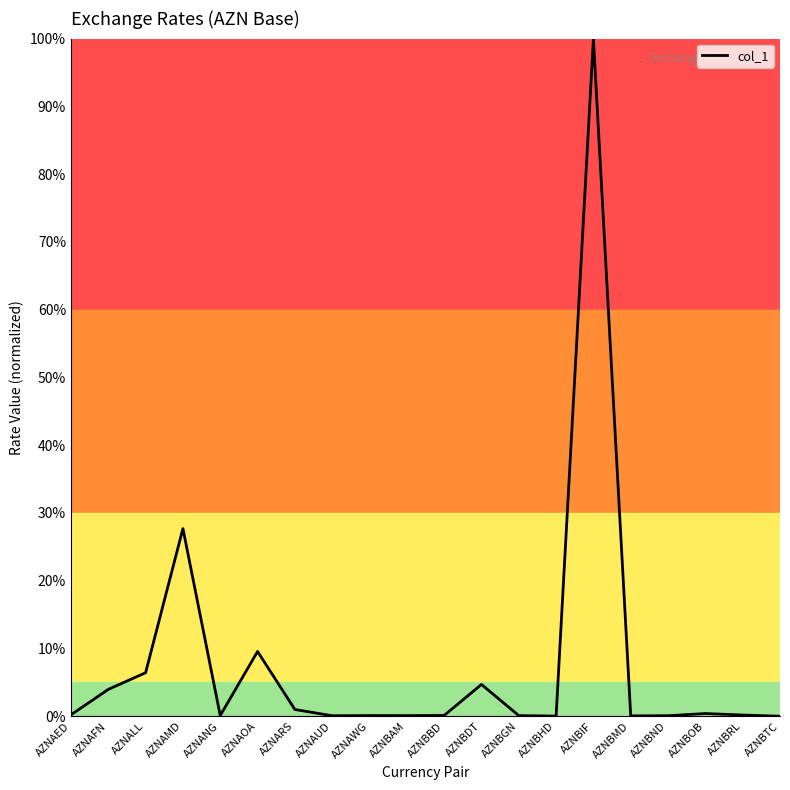

Is it true that the value at AZNBTC is 32.3?

False